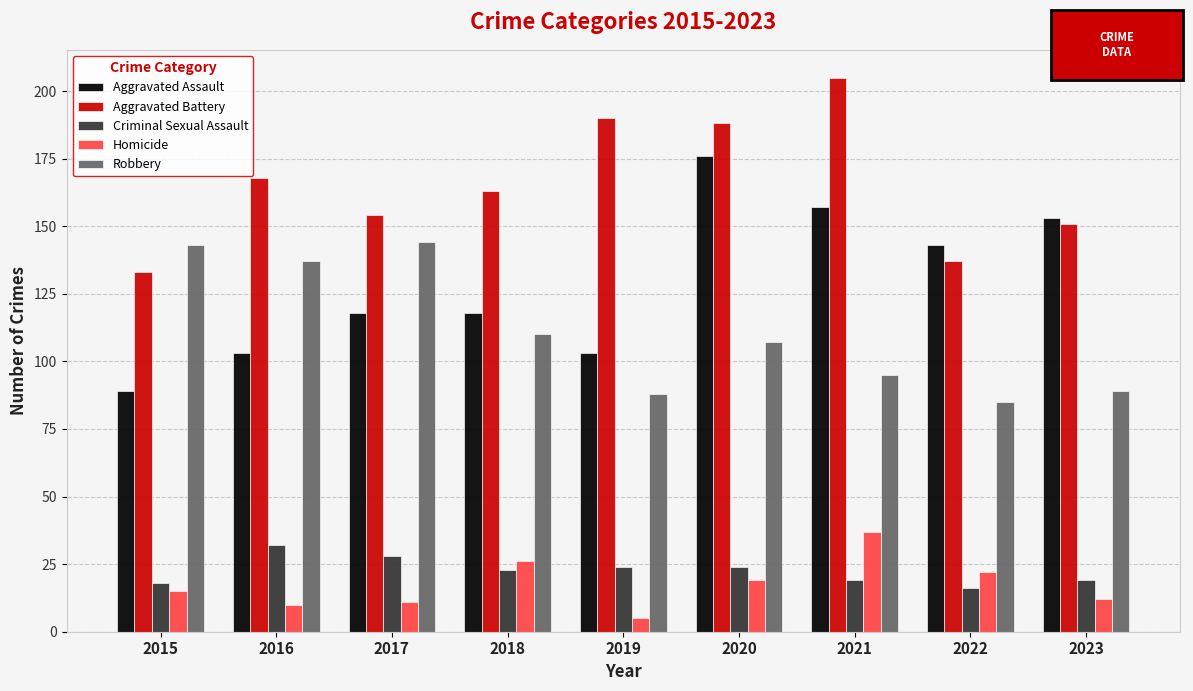

How many bars are there in each group?

5